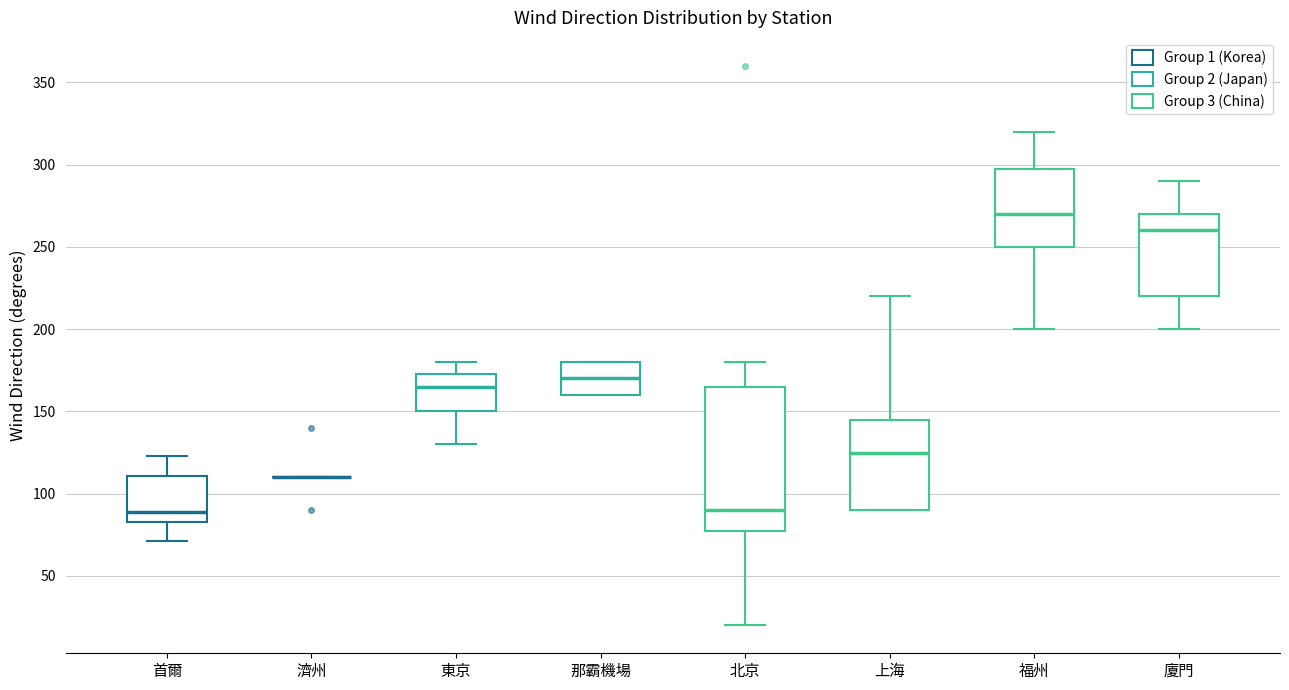

Reading left to right, read every box against the y-axis: the position of its median line, the range the box covers, and the ends of its whiskers. The values are not printed on the chart, so give them approximately, as read against the axis.

首爾: median 90, box 85 to 110, whiskers 70 to 125
濟州: box collapsed to a line at 110, whiskers 110 to 110
東京: median 165, box 150 to 175, whiskers 130 to 180
那霸機場: median 170, box 160 to 180, whiskers 160 to 180
北京: median 90, box 80 to 165, whiskers 20 to 180
上海: median 125, box 90 to 145, whiskers 90 to 220
福州: median 270, box 250 to 300, whiskers 200 to 320
廈門: median 260, box 220 to 270, whiskers 200 to 290